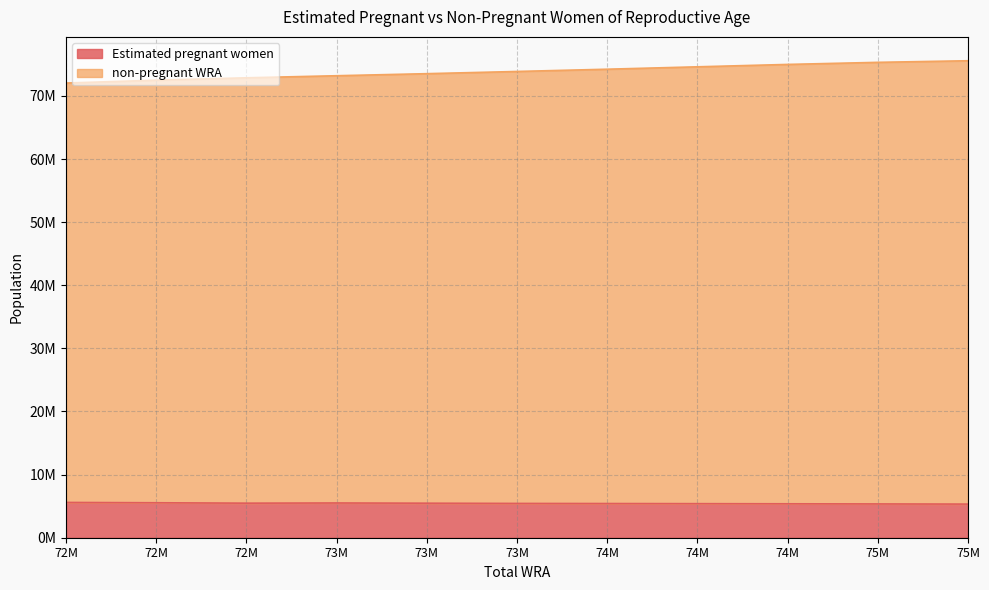

Does the chart have visible grid lines?

Yes